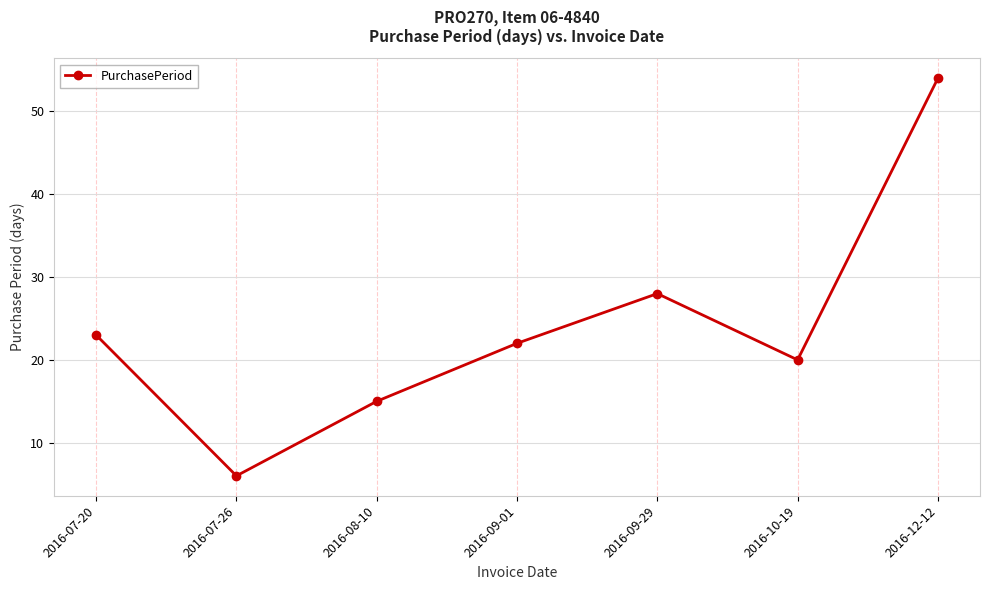

Does the chart have visible grid lines?

Yes